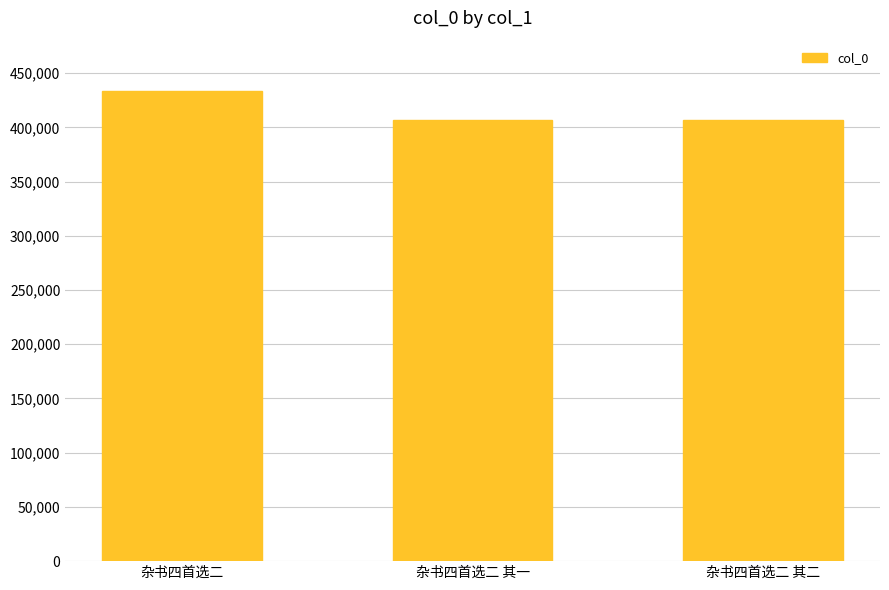

What is the sum of the values at 杂书四首选二 其二 and 杂书四首选二 其一?

813277